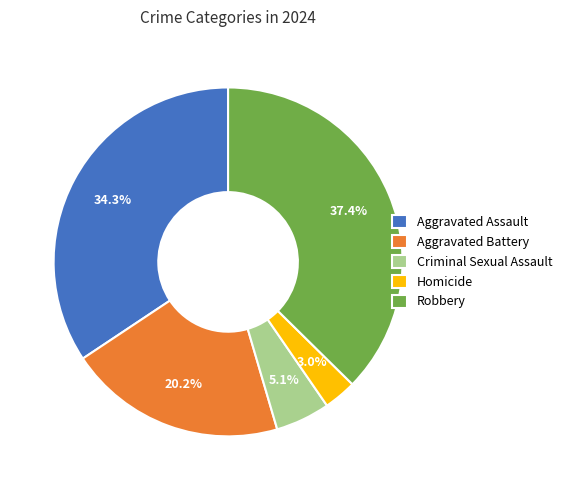

What portion of the pie excludes Aggravated Battery?

79.8%